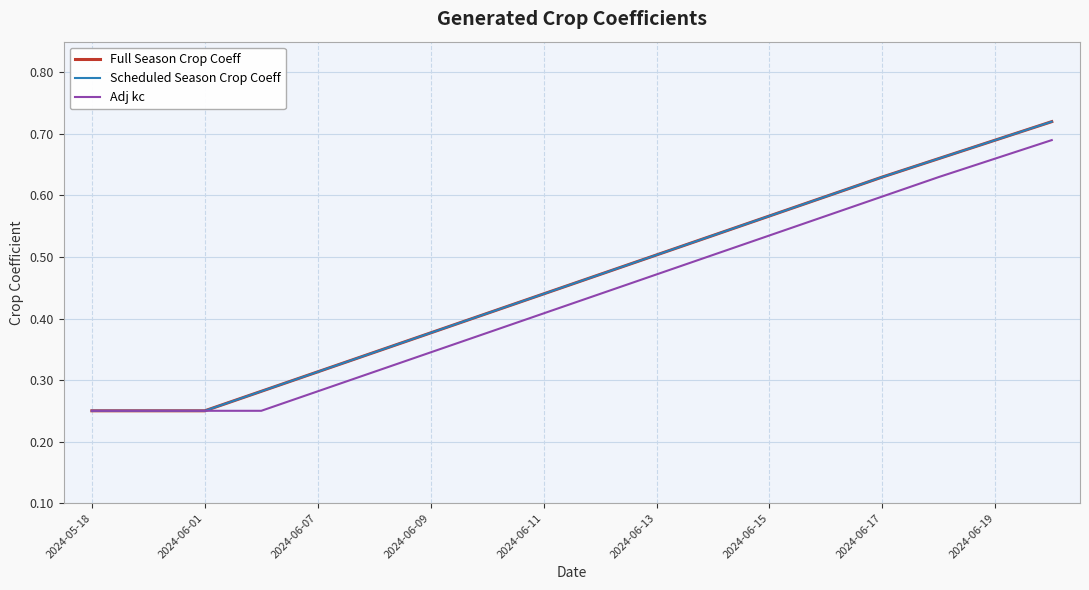

Reading left to right, extract all data points from this chart.

Full Season Crop Coeff: 0.2	0.2	0.2	0.3	0.3	0.3	0.4	0.4	0.4	0.5	0.5	0.5	0.6	0.6	0.6	0.7	0.7	0.7
Scheduled Season Crop Coeff: 0.2	0.2	0.2	0.3	0.3	0.3	0.4	0.4	0.4	0.5	0.5	0.5	0.6	0.6	0.6	0.7	0.7	0.7
Adj kc: 0.2	0.2	0.2	0.2	0.3	0.3	0.3	0.4	0.4	0.4	0.5	0.5	0.5	0.6	0.6	0.6	0.7	0.7